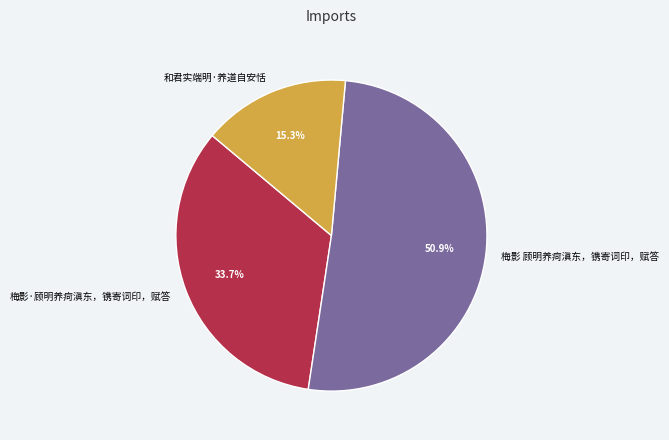

Is there any slice that represents more than half of the pie?

Yes